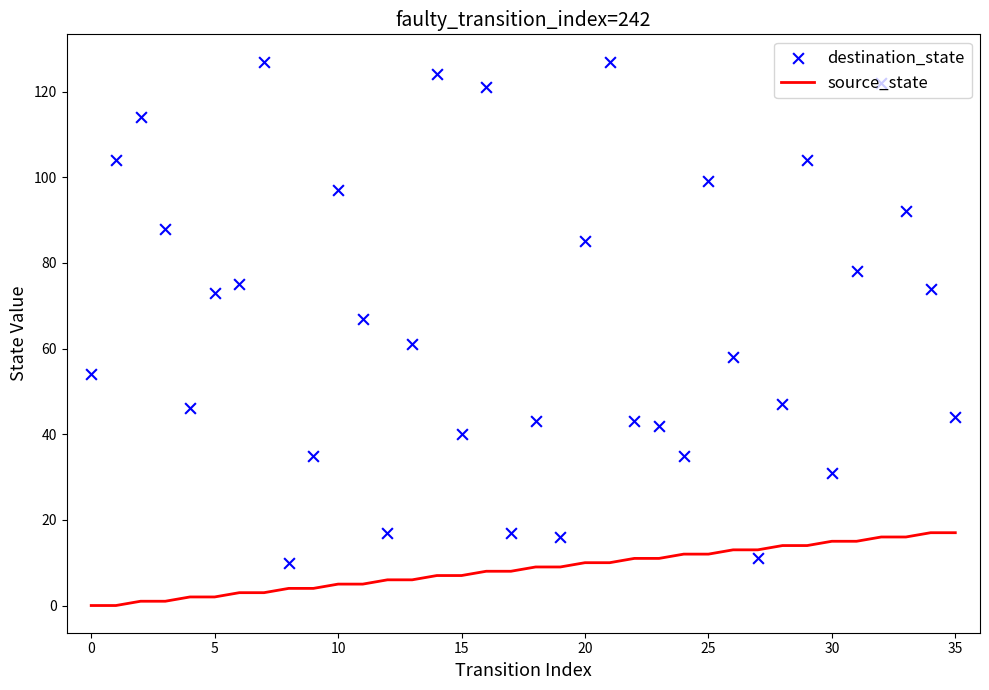

Which series reaches the maximum Y coordinate?

destination_state